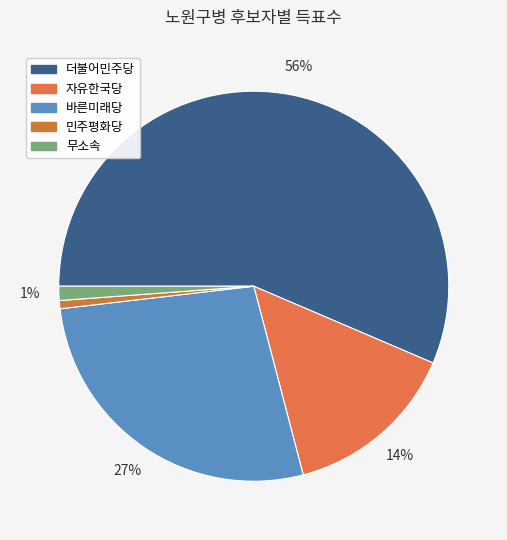

How many segments does this pie chart have?

5